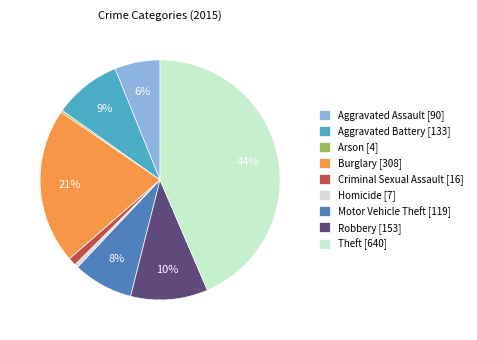

Between Homicide and Theft, which is larger?

Theft